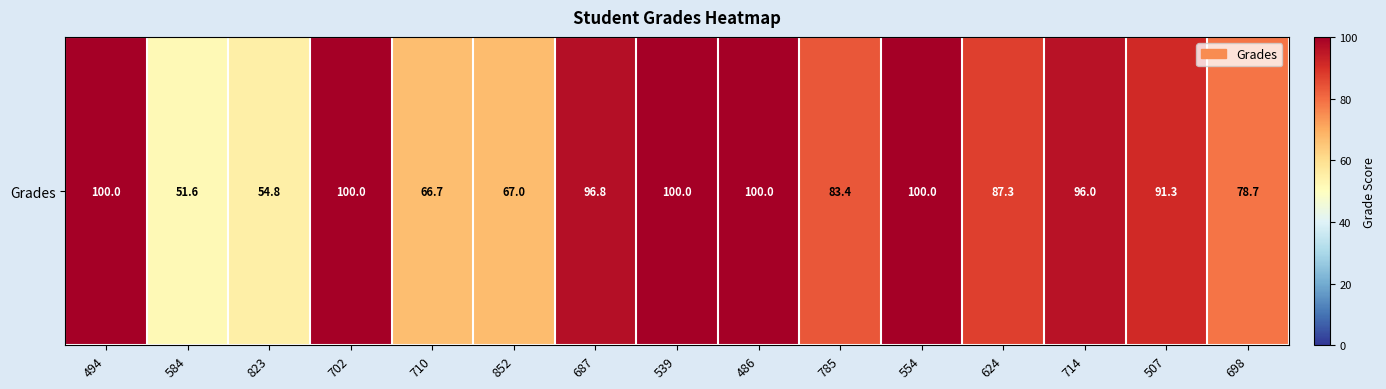

Reading left to right, list all the values displayed in this chart.

494=100.0	584=51.6	823=54.8	702=100.0	710=66.7	852=67.0	687=96.8	539=100.0	486=100.0	785=83.4	554=100.0	624=87.3	714=96.0	507=91.3	698=78.7